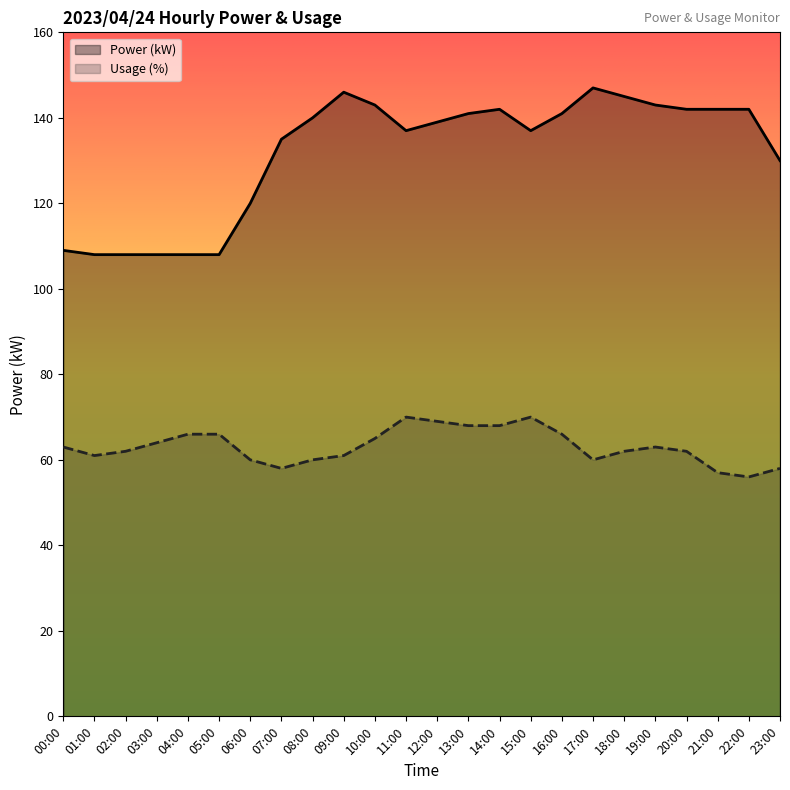

Is it true that Power (kW) equals 191 at 12:00?

False